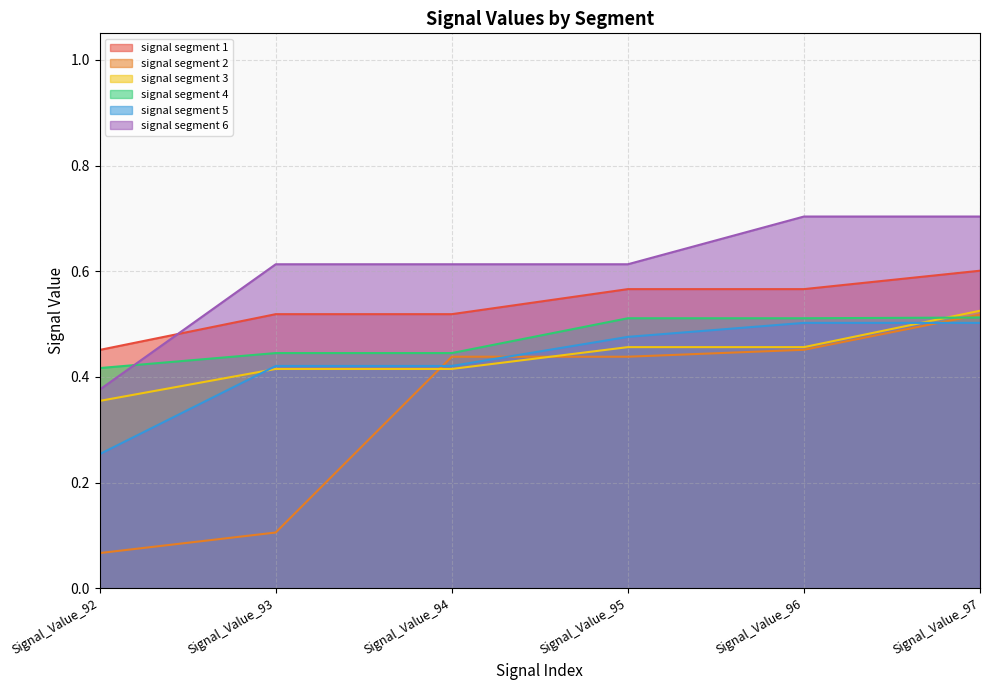

What is the highest value of the signal segment 4 series?

0.5